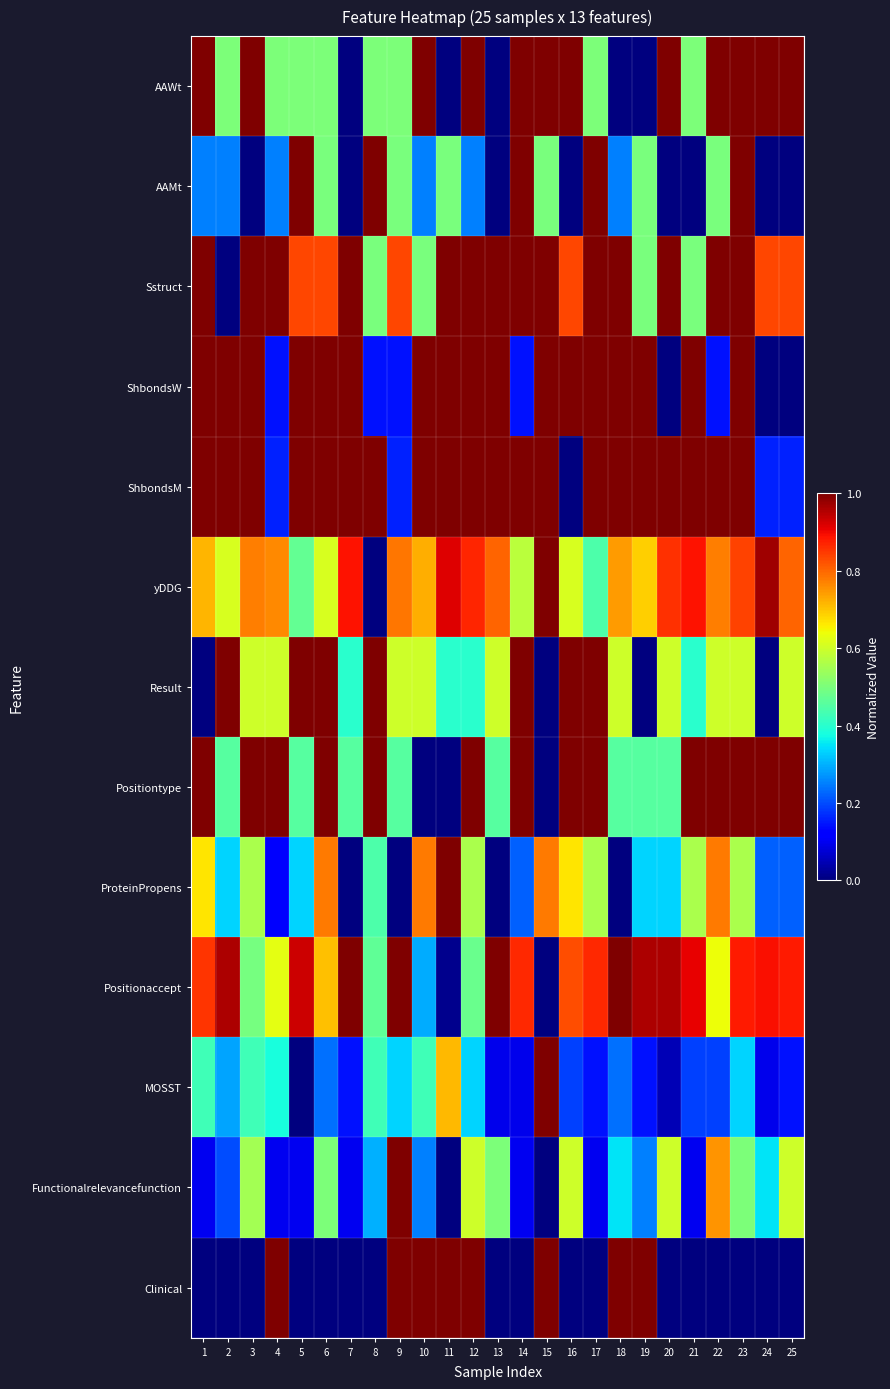

What is the total value across all series at 5?

7.6